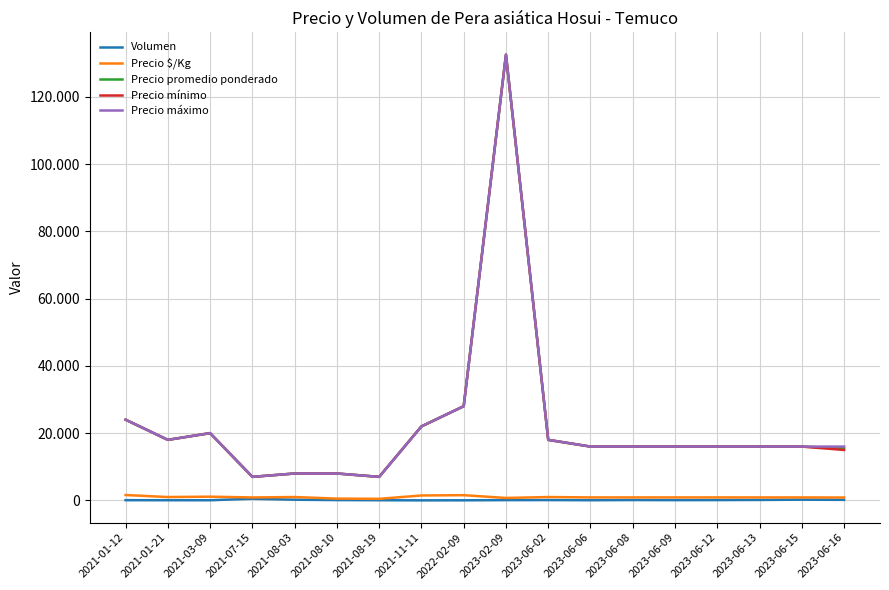

Which series has the widest spread of values?

Precio promedio ponderado